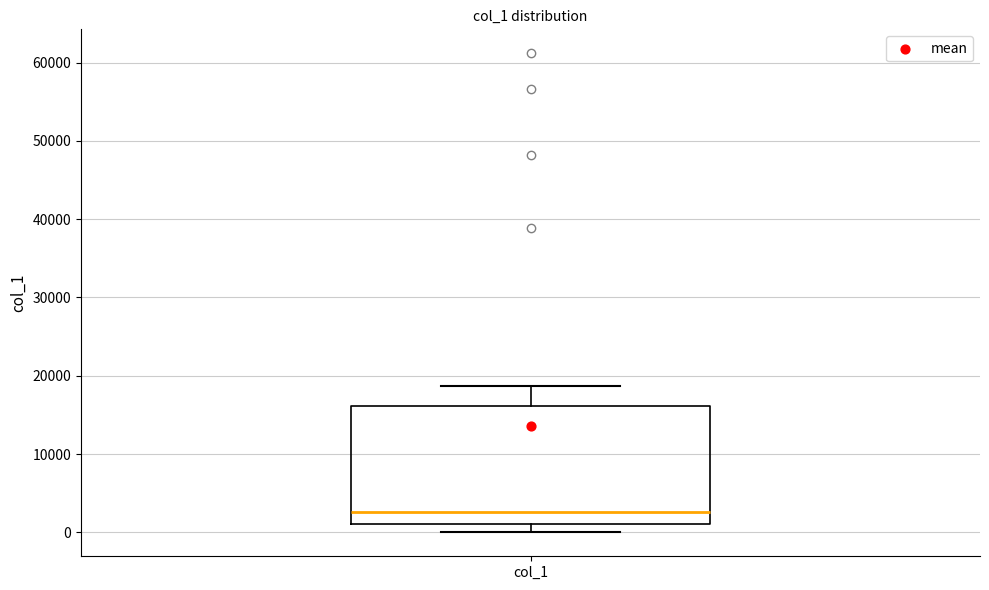

Where is the upper edge of the box for col_1 on the y-axis? The values are not printed on the chart, so give them approximately, as read against the axis.

16000